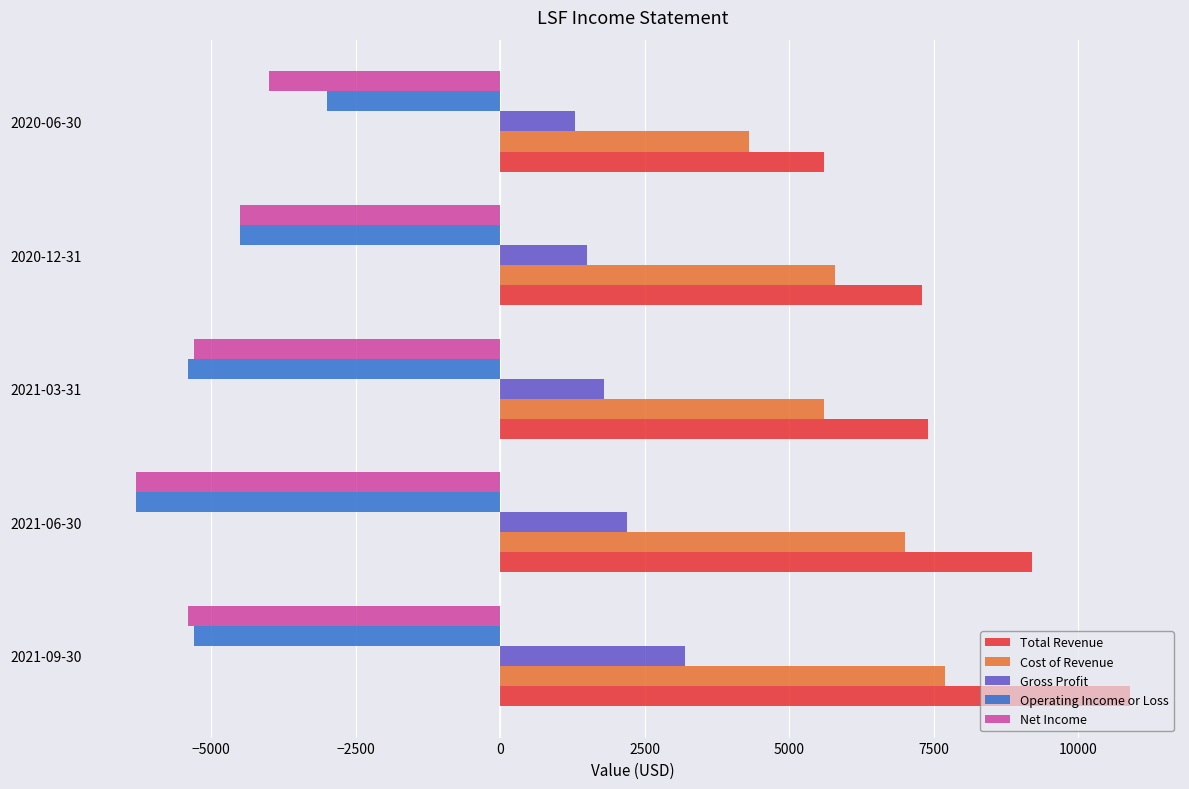

Which series has the largest total across all categories?

Total Revenue